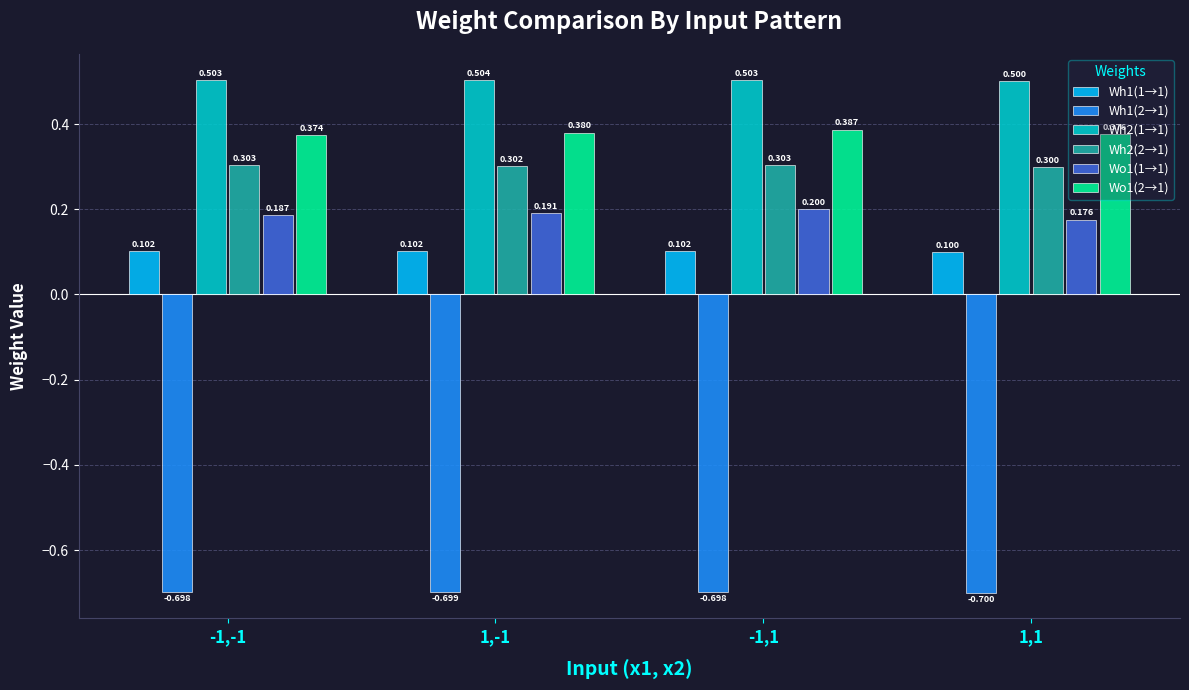

At which category is the sum across all series the highest?

-1,1